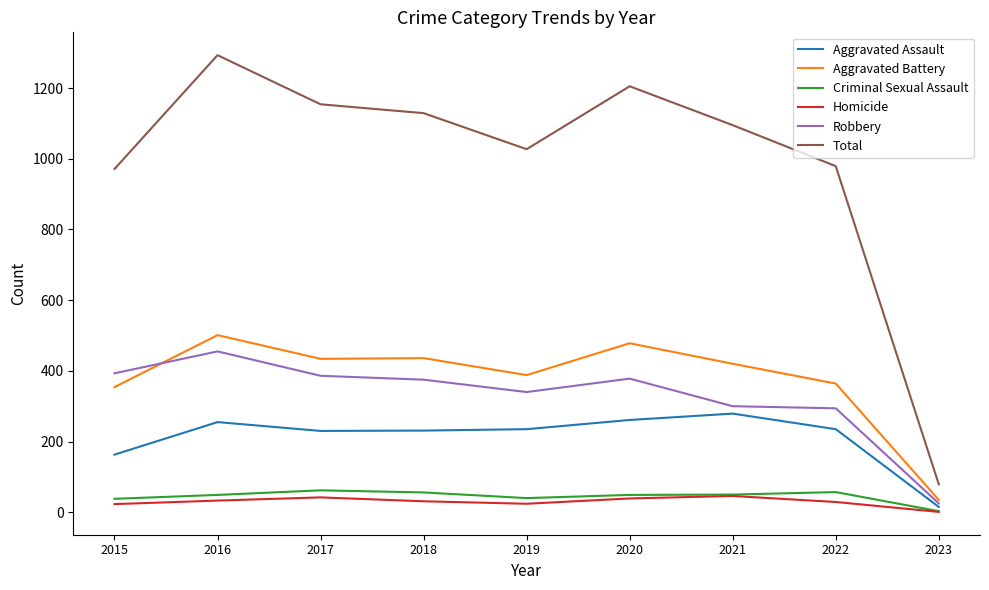

True or false: Aggravated Assault and Total intersect in this chart.

False